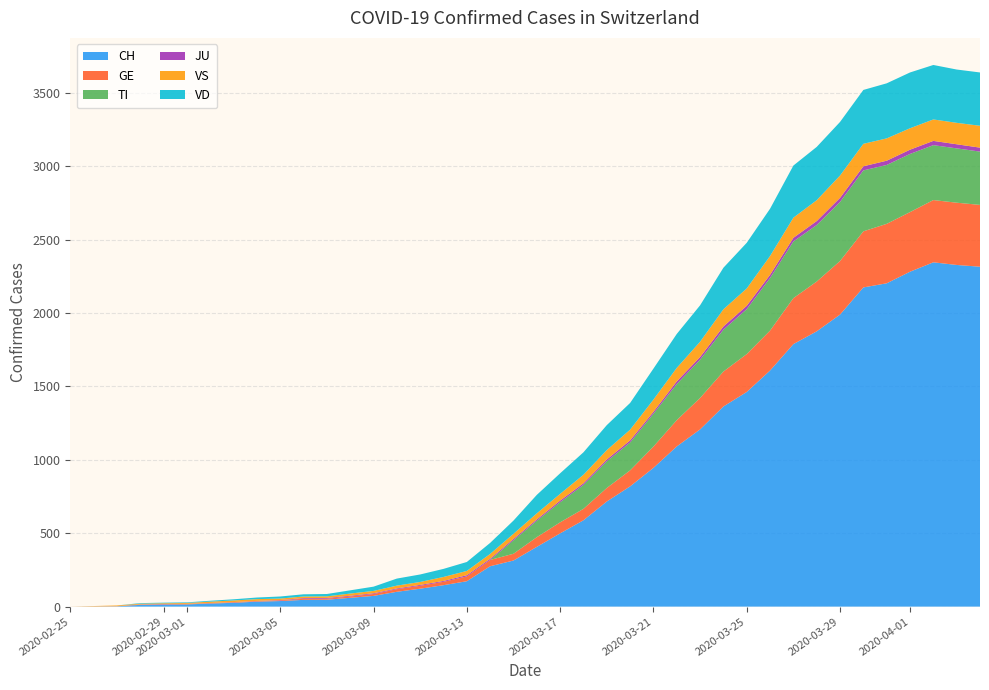

Reading left to right, what are all the values shown in this chart?

CH: 0	2	12	14	15	21	26	34	38	46	47	60	73	101	122	146	173	275	314	407	499	588	716	819	945	1091	1207	1363	1462	1608	1788	1875	1989	2174	2202	2281	2345	2327	2315
GE: 0	1	2	3	3	3	4	4	5	7	7	9	13	18	20	23	33	43	46	66	75	78	92	109	145	179	214	238	258	272	313	339	365	382	405	406	424	424	421
TI: 0	0	0	0	0	0	0	0	0	0	0	0	0	0	0	0	0	0	92	112	137	163	182	190	224	246	261	285	306	358	386	385	402	415	401	396	374	370	363
JU: 0	0	1	1	1	1	1	1	2	5	5	5	5	5	6	6	8	8	9	9	11	11	12	14	13	18	18	22	23	22	25	27	28	28	29	29	29	28	27
VS: 0	5	5	5	6	9	11	12	10	11	11	15	16	19	20	27	29	33	35	41	46	58	64	73	83	92	104	117	118	128	137	142	152	153	152	146	146	146	149
VD: 0	0	4	4	4	6	8	11	14	15	16	22	29	48	51	55	61	75	90	126	140	153	170	182	211	231	248	283	311	322	355	363	365	367	375	380	371	363	363